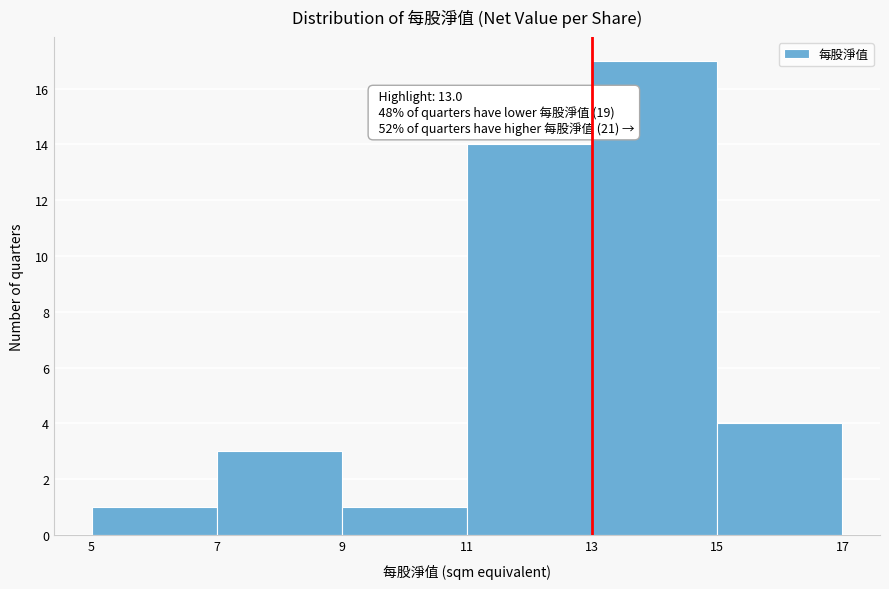

Which range on the x-axis has the tallest bar?

13 to 15